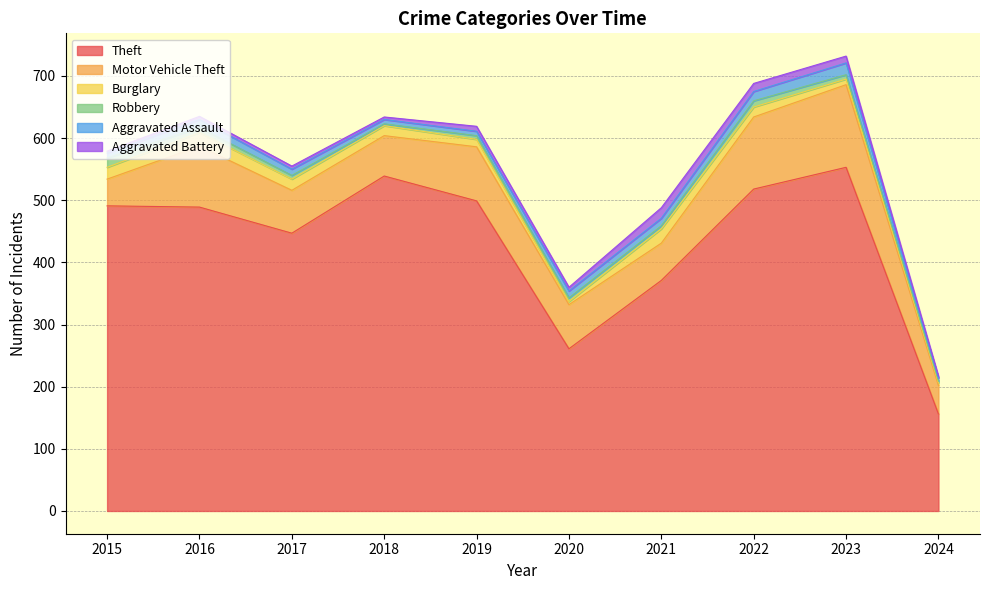

What is the total value across all series at 2017?

555